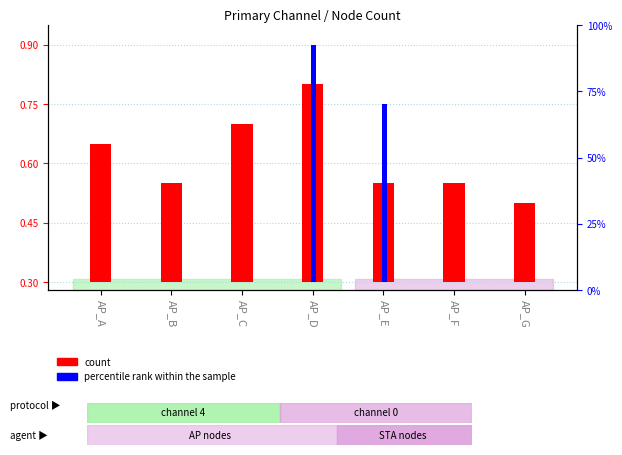

What is the difference between the second highest and second lowest values in the count series?

0.1